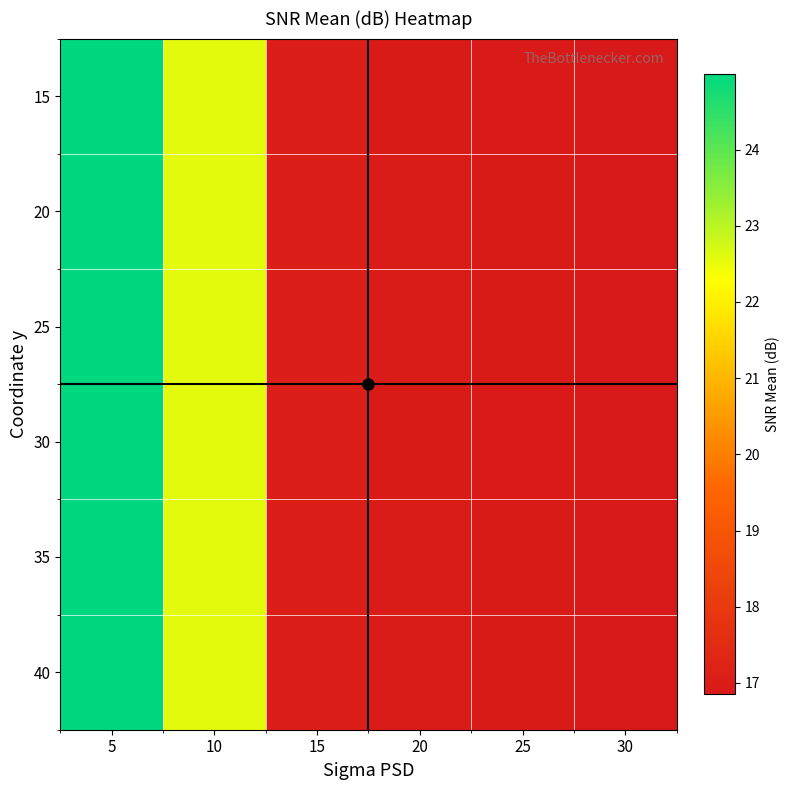

Reading left to right, list all the values displayed in this chart.

15: 5=25.0	10=22.6	15=17.0	20=16.9	25=16.9	30=16.9
20: 5=25.0	10=22.6	15=17.0	20=17.0	25=16.9	30=16.9
25: 5=25.0	10=22.6	15=17.0	20=17.0	25=16.9	30=16.9
30: 5=25.0	10=22.6	15=17.0	20=16.9	25=16.9	30=16.9
35: 5=25.0	10=22.6	15=17.0	20=17.0	25=16.9	30=16.9
40: 5=25.0	10=22.6	15=17.0	20=17.0	25=16.9	30=16.9